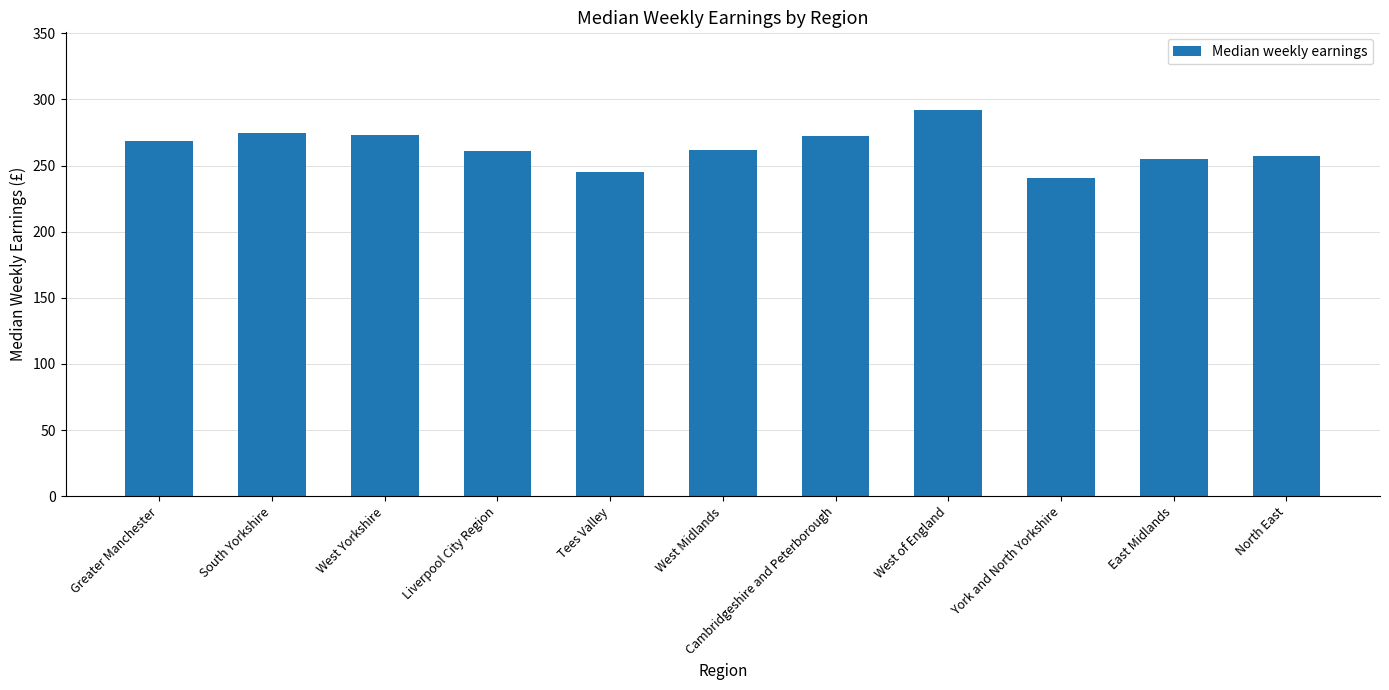

What is the label of the 2nd bar from the right?

East Midlands